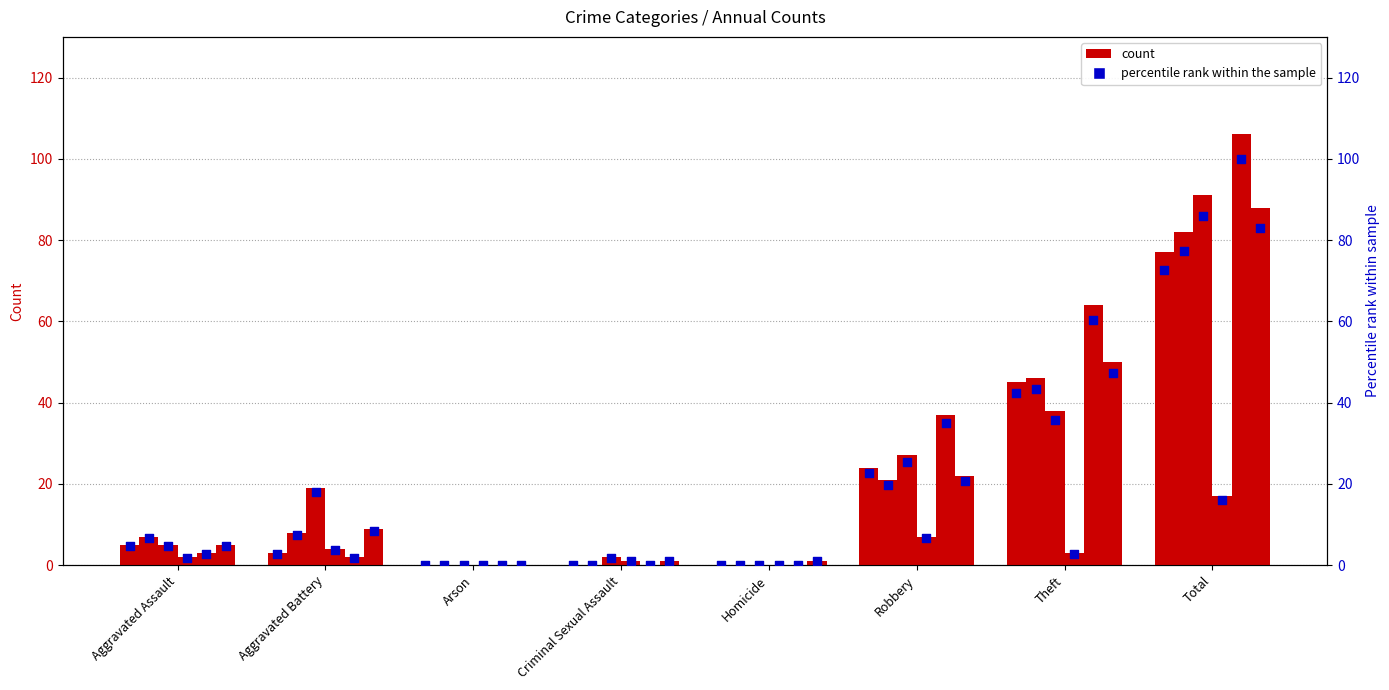

What is the total value across all series at Criminal Sexual Assault?

3.8